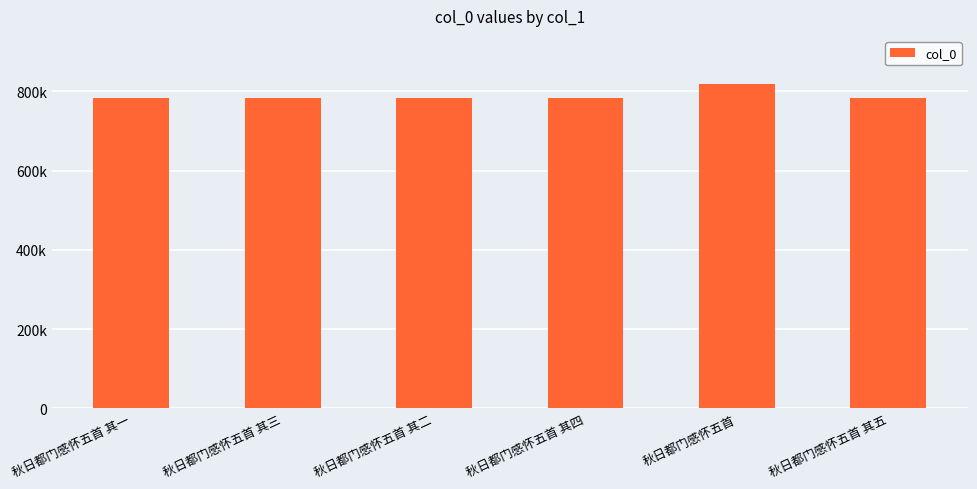

Where does the data first go above 782710?

秋日都门感怀五首